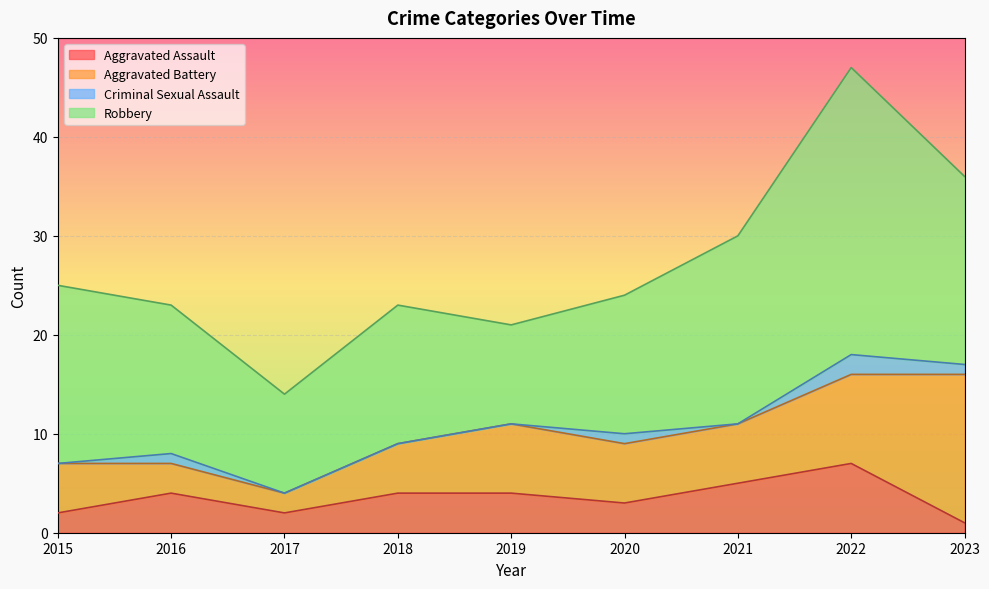

Which category has the lowest value across all series?

2015